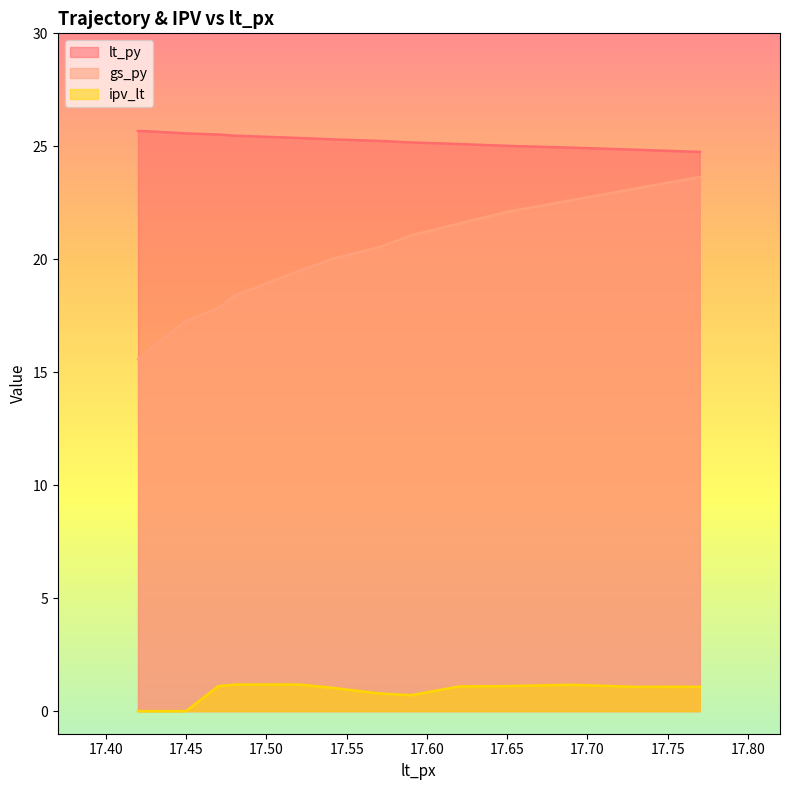

Reading left to right, extract all data points from this chart.

lt_py: 25.7	25.6	25.6	25.6	25.5	25.5	25.4	25.4	25.3	25.2	25.2	25.1	25.0	24.9	24.9	24.8
gs_py: 15.6	16.1	16.7	17.3	17.8	18.4	18.9	19.5	20.0	20.5	21.1	21.6	22.1	22.6	23.1	23.6
ipv_lt: 0.0	0.0	0.0	0.0	1.1	1.2	1.2	1.2	1.0	0.8	0.7	1.1	1.1	1.2	1.1	1.1